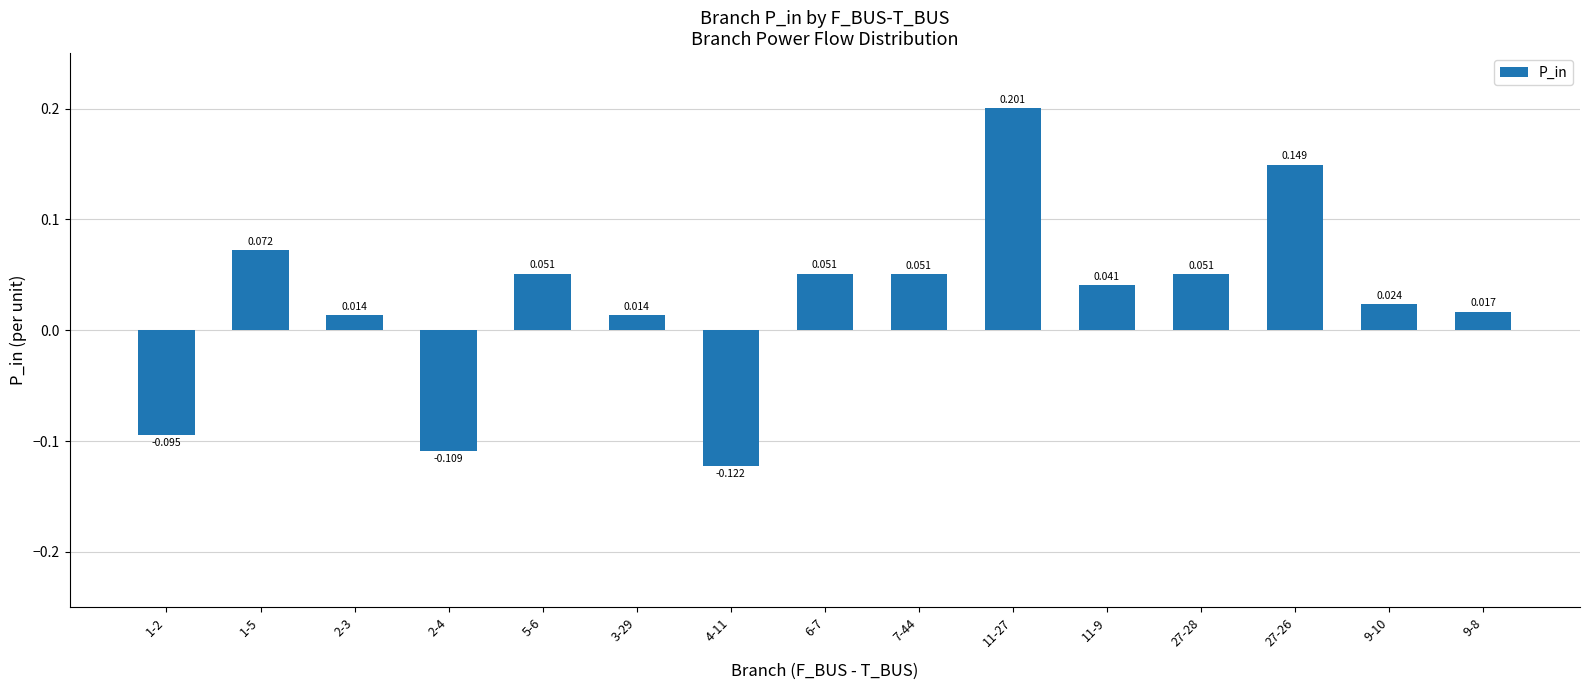

What is the value of the 10th bar from the left?

0.2